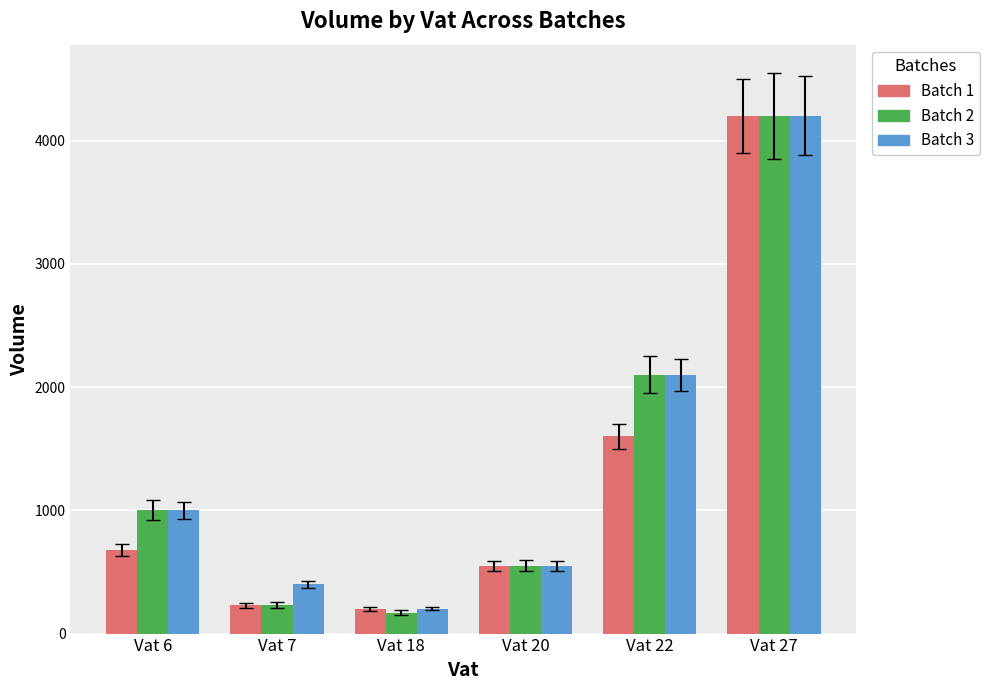

Reading left to right, extract all data points from this chart.

Batch 1: Vat 6=680	Vat 7=230	Vat 18=200	Vat 20=550	Vat 22=1600	Vat 27=4200
Batch 2: Vat 6=1000	Vat 7=230	Vat 18=170	Vat 20=550	Vat 22=2100	Vat 27=4200
Batch 3: Vat 6=1000	Vat 7=400	Vat 18=200	Vat 20=550	Vat 22=2100	Vat 27=4200